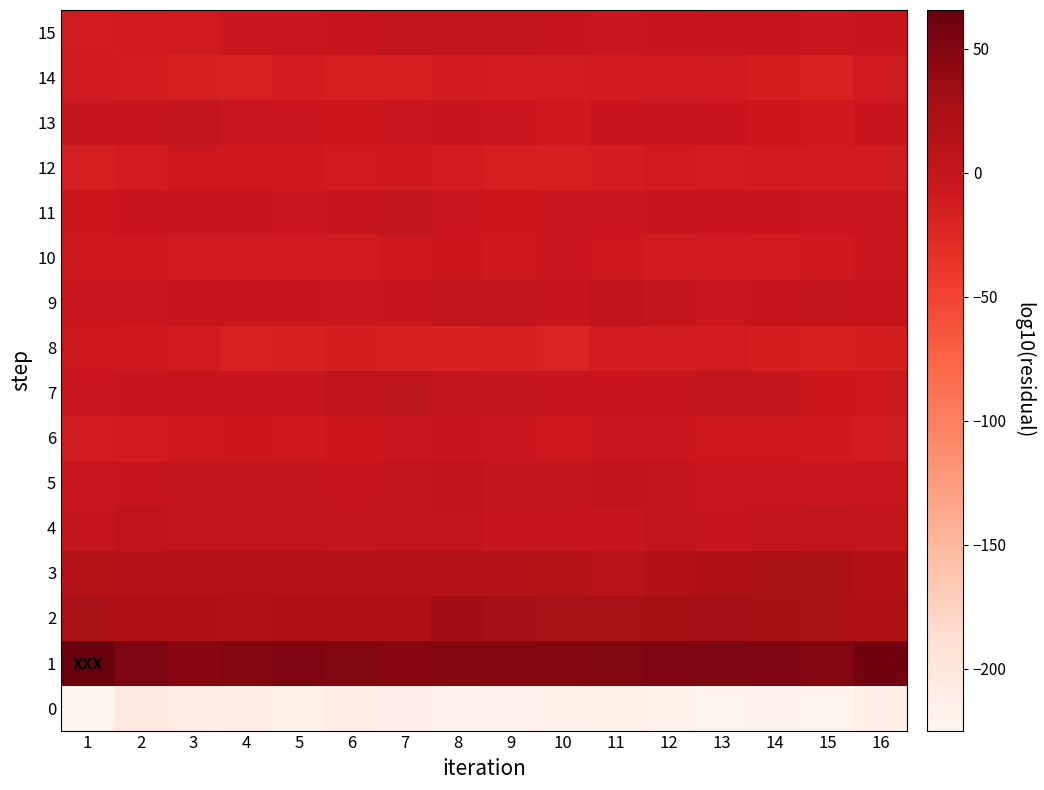

Which series has the largest total across all categories?

1